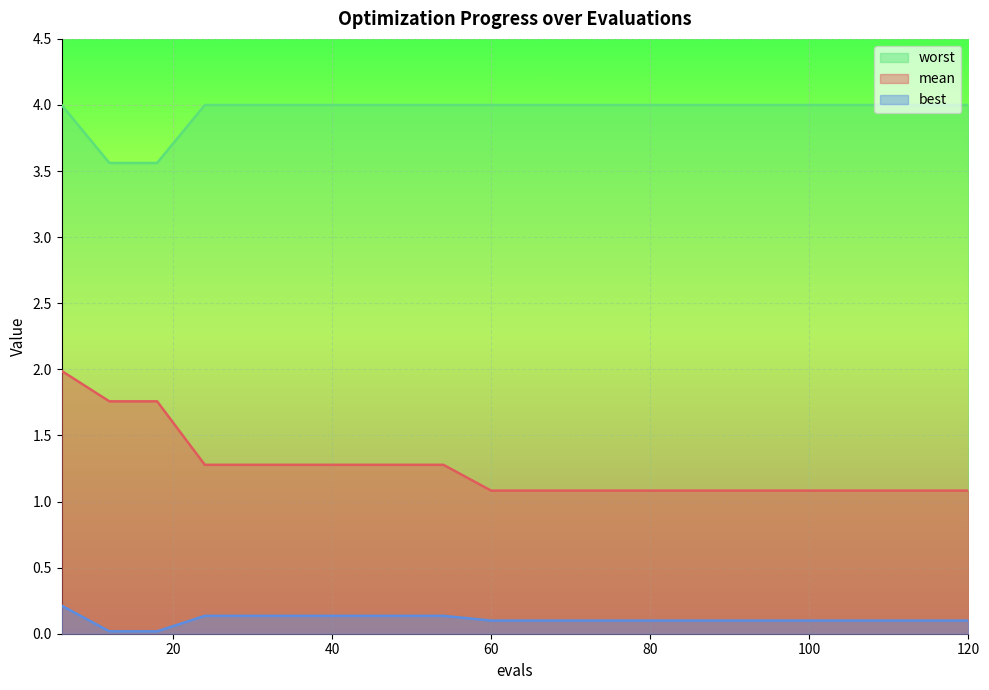

Reading left to right, what are all the values shown in this chart?

mean: 2.0	1.8	1.8	1.3	1.3	1.3	1.3	1.3	1.3	1.1	1.1	1.1	1.1	1.1	1.1	1.1	1.1	1.1	1.1	1.1
best: 0.2	0.0	0.0	0.1	0.1	0.1	0.1	0.1	0.1	0.1	0.1	0.1	0.1	0.1	0.1	0.1	0.1	0.1	0.1	0.1
worst: 4.0	3.6	3.6	4.0	4.0	4.0	4.0	4.0	4.0	4.0	4.0	4.0	4.0	4.0	4.0	4.0	4.0	4.0	4.0	4.0